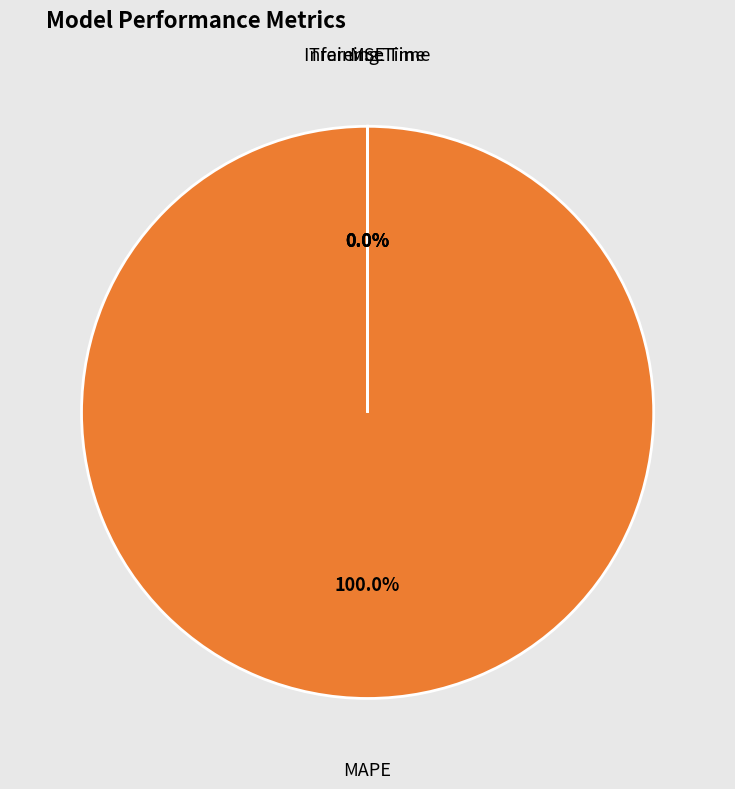

What is the majority slice?

MAPE